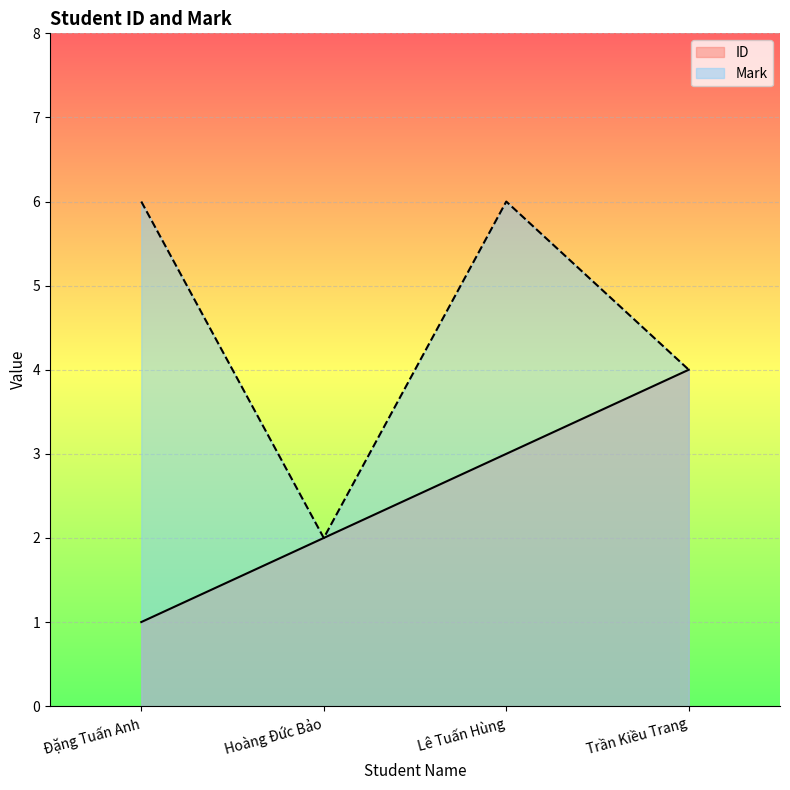

In Mark, how many points are lower than both neighbors (excluding endpoints)?

1